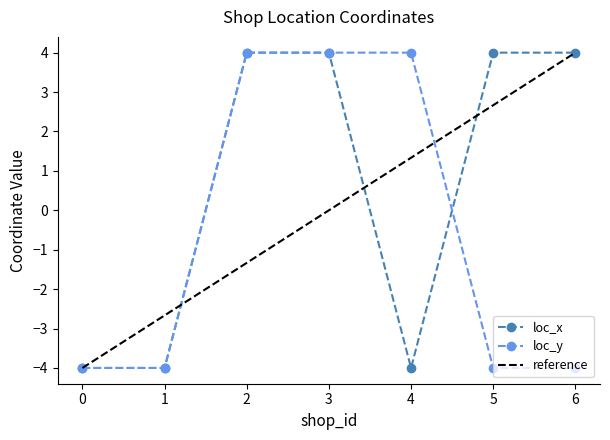

Where do loc_y and loc_x first cross each other?

4 and 5